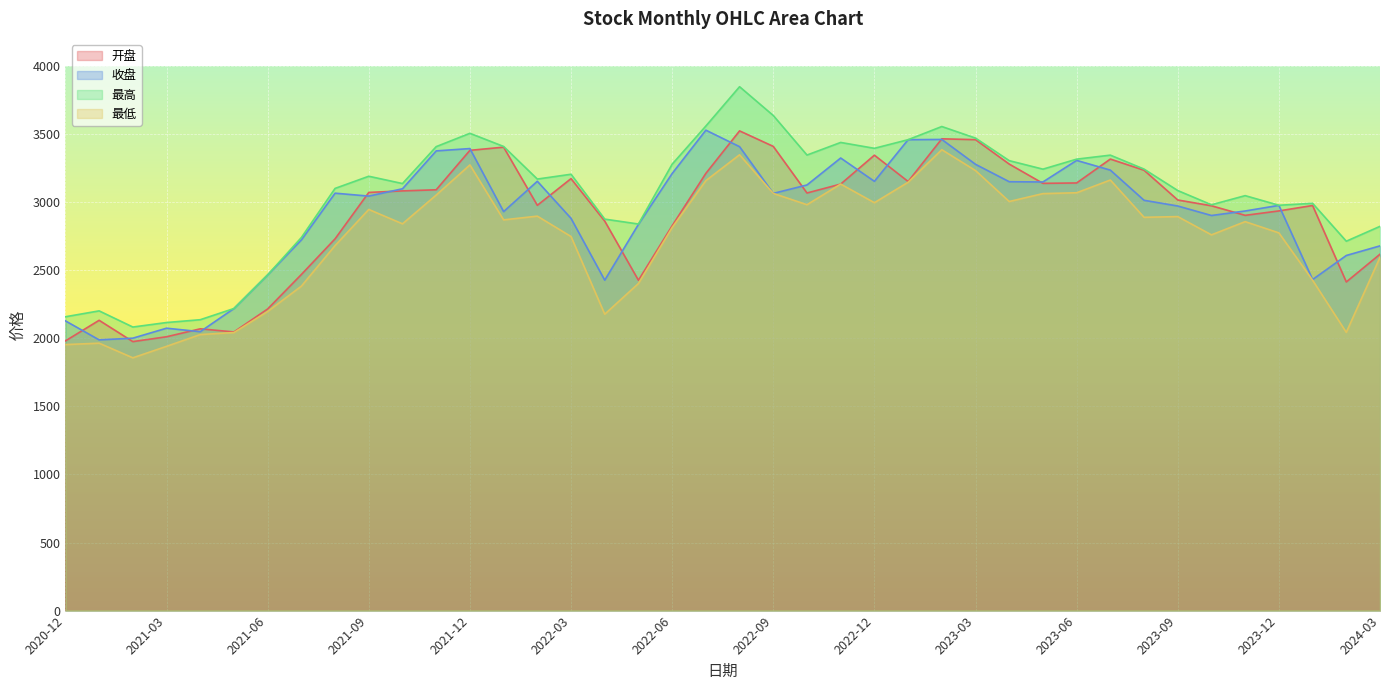

What is the greatest value displayed?

3848.7